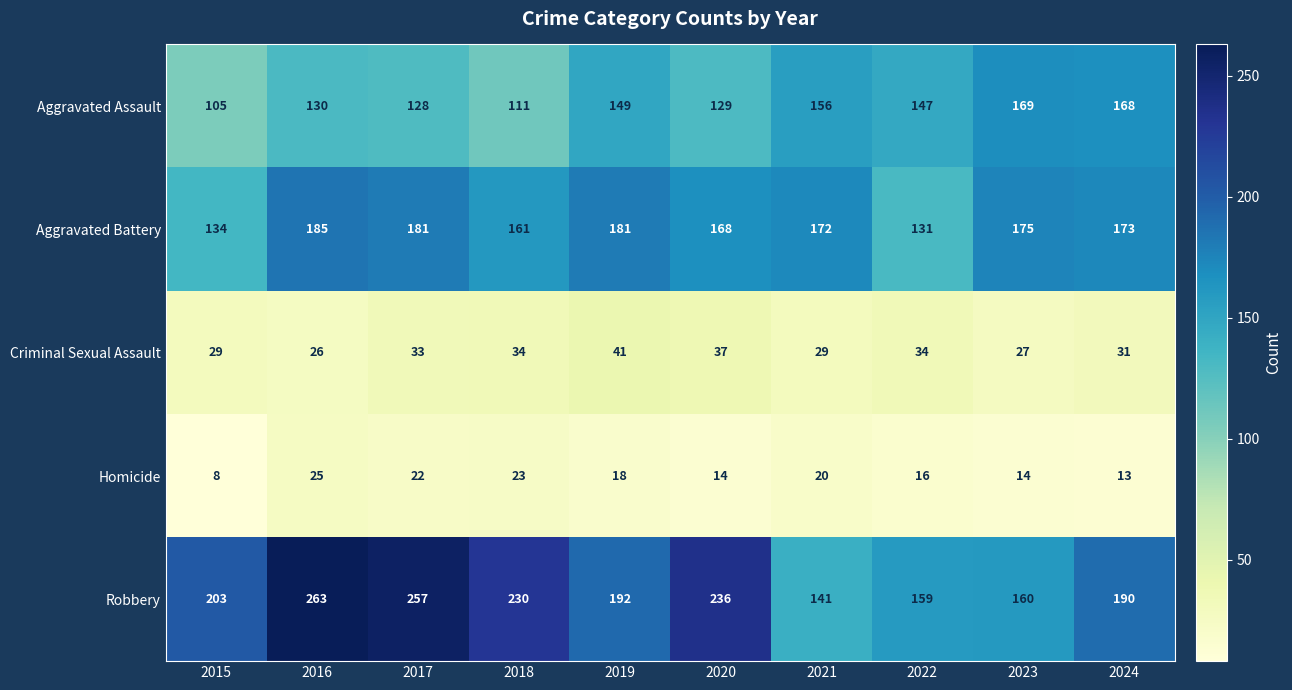

Which series changed the most between 2019 and 2020?

Robbery